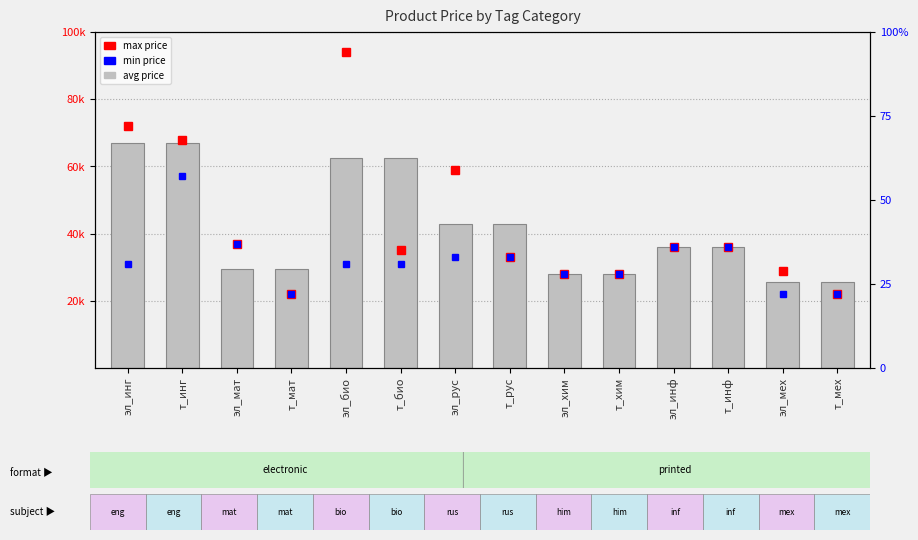

Does the chart contain any negative values?

No